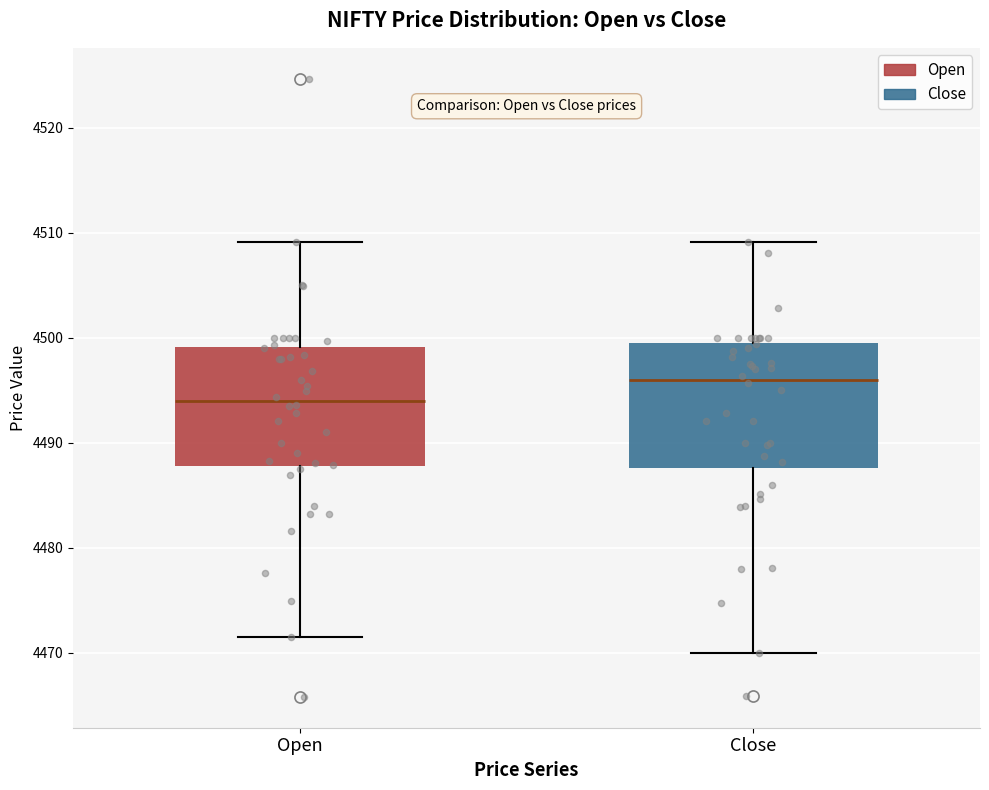

Which box's median line is the highest?

Close